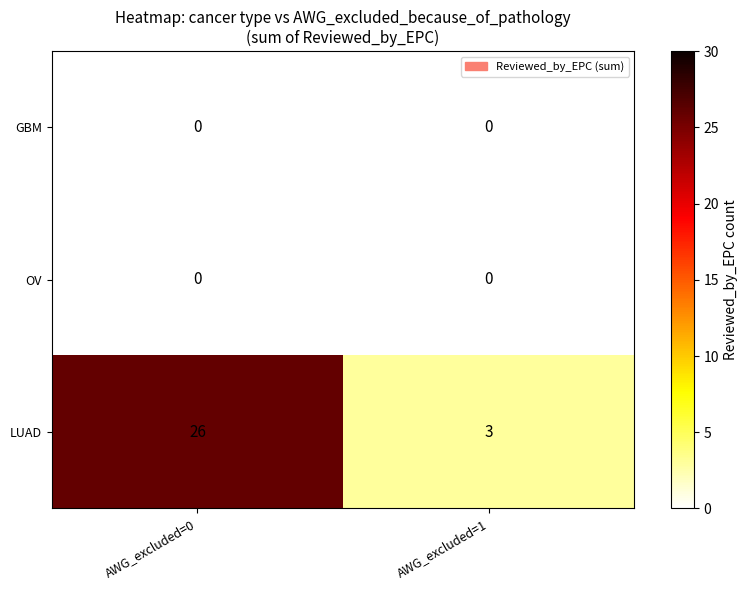

At which label is LUAD closest to 14?

AWG_excluded=1